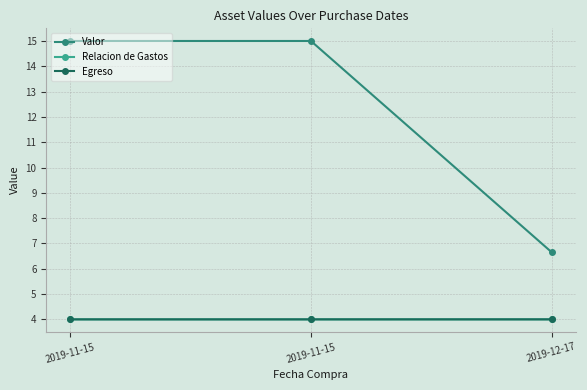

What is the label of the 2nd point from the left?

2019-11-15